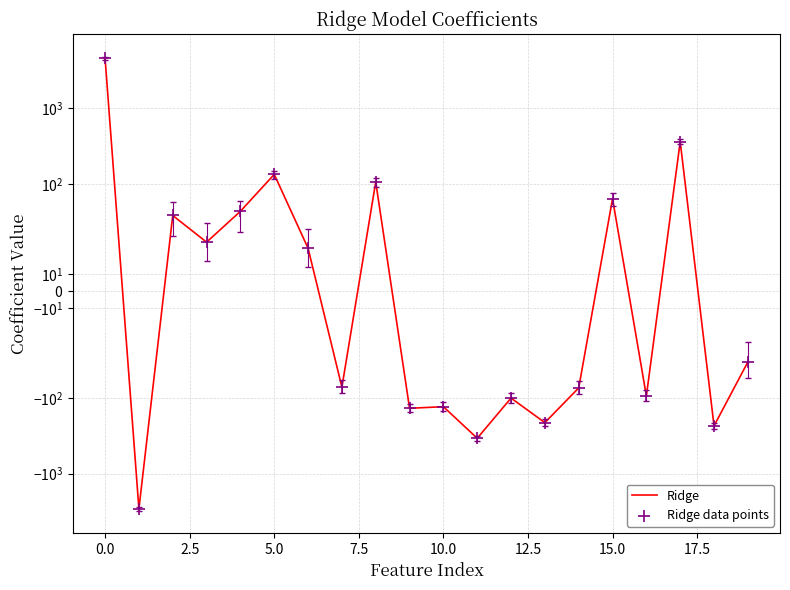

Which series has the largest Y range (max minus min)?

Ridge